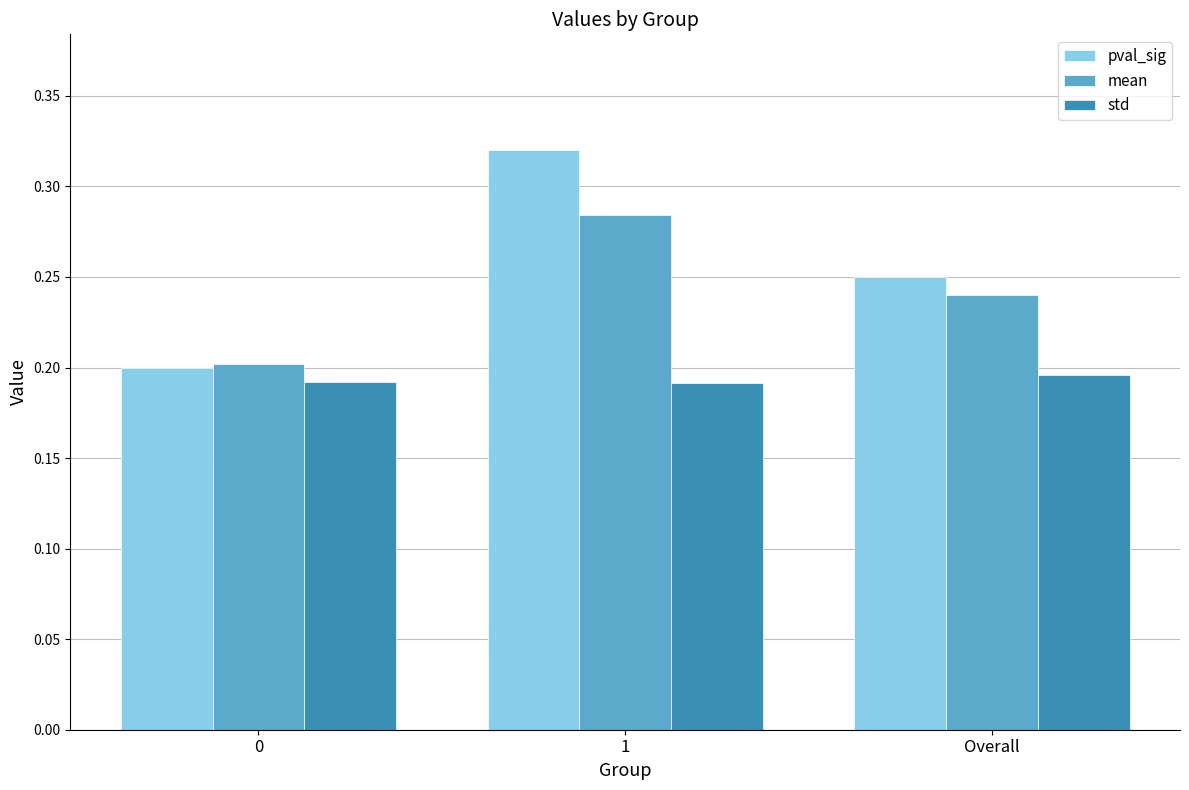

Which series has the largest range (max minus min)?

pval_sig